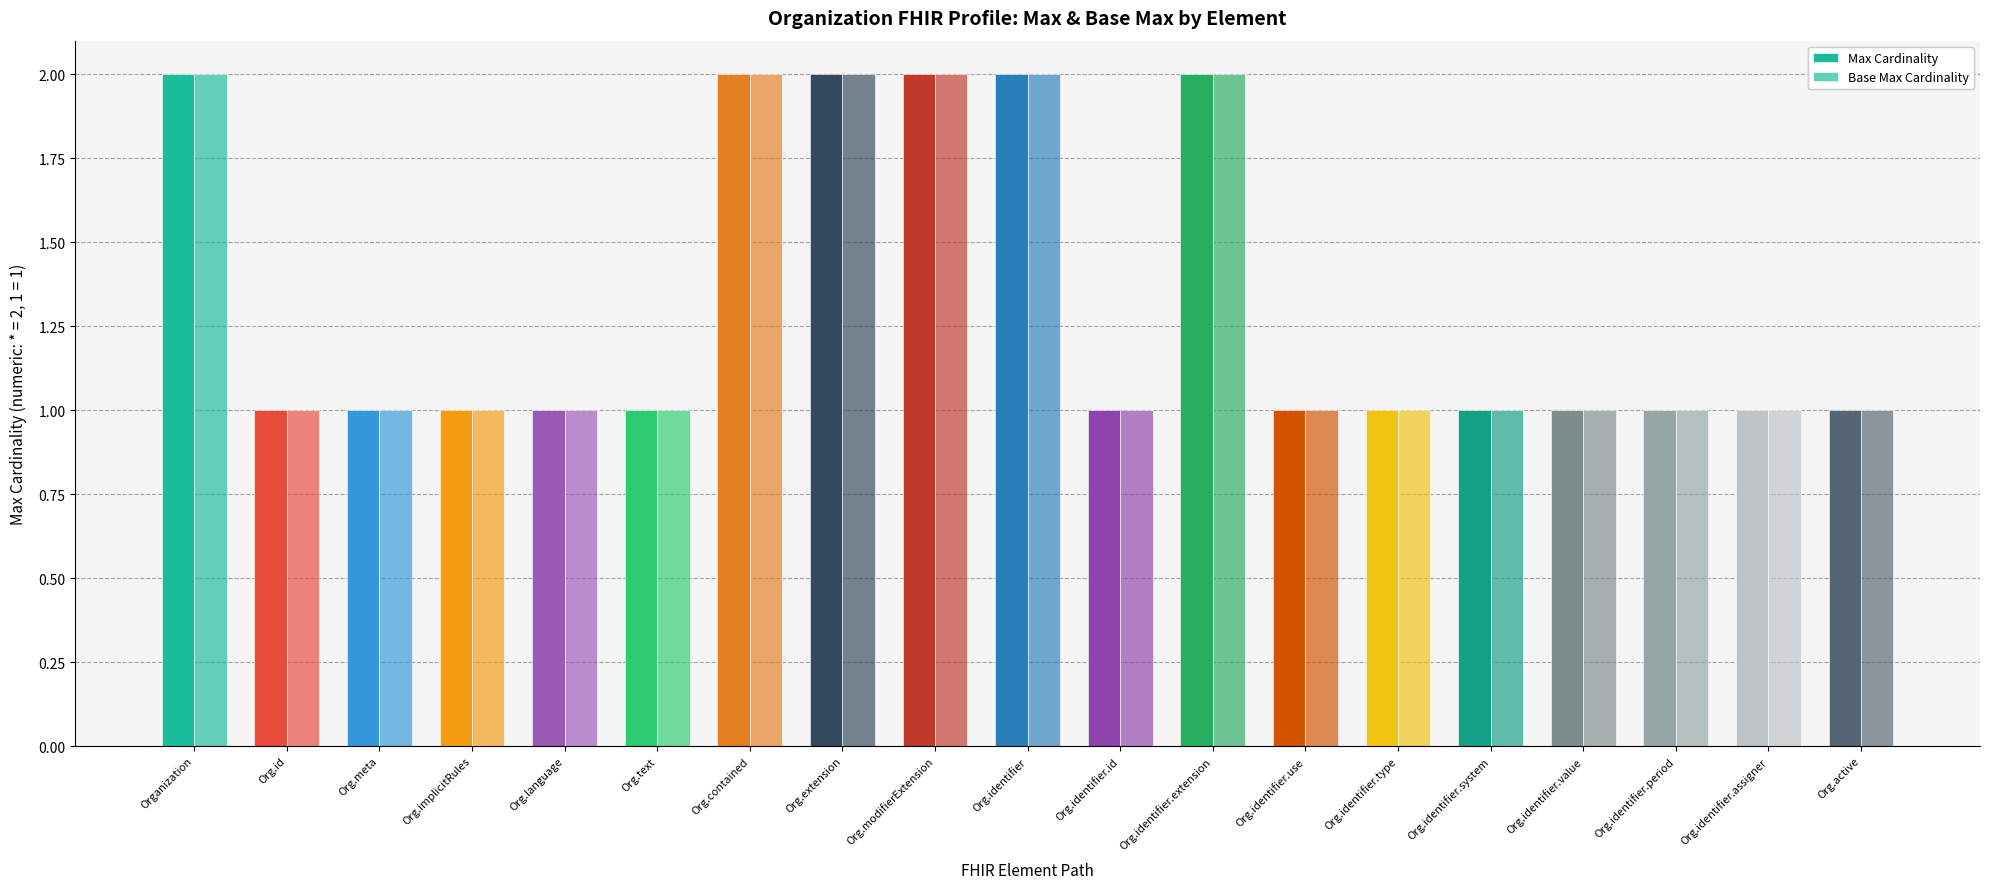

How many bars are there in total?

38